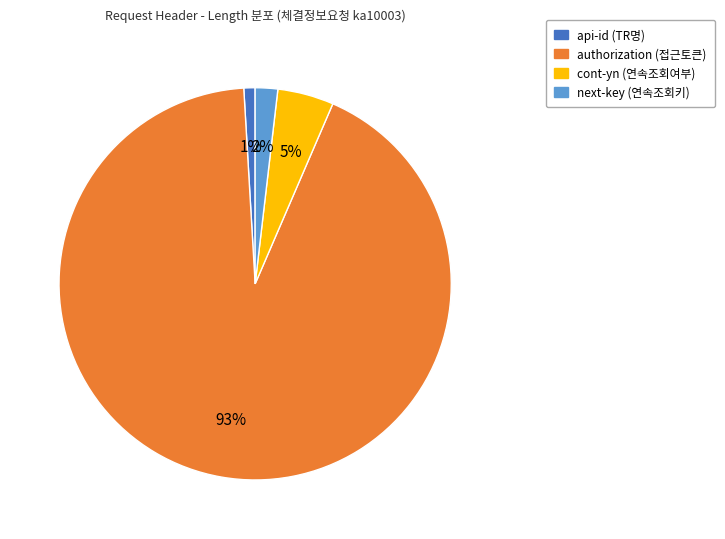

Combined, do authorization (접근토큰) and api-id (TR명) account for over 50%?

Yes